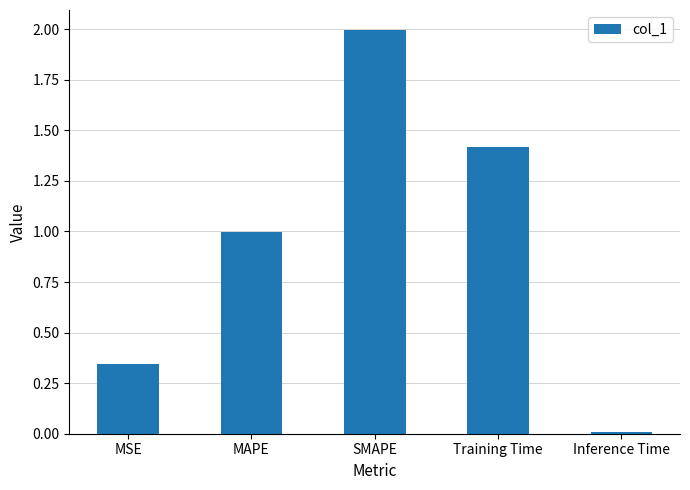

What is the greatest value displayed?

2.0